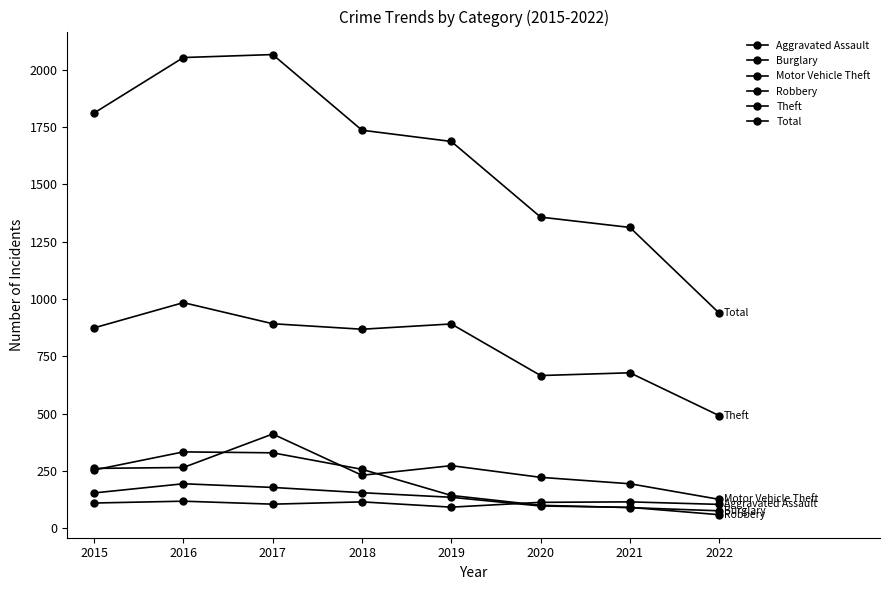

How many values in the Motor Vehicle Theft series are below 261?

4